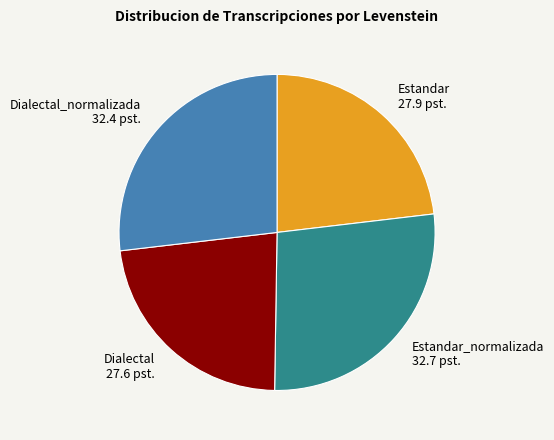

True or false: Dialectal accounts for 31% of the total.

False